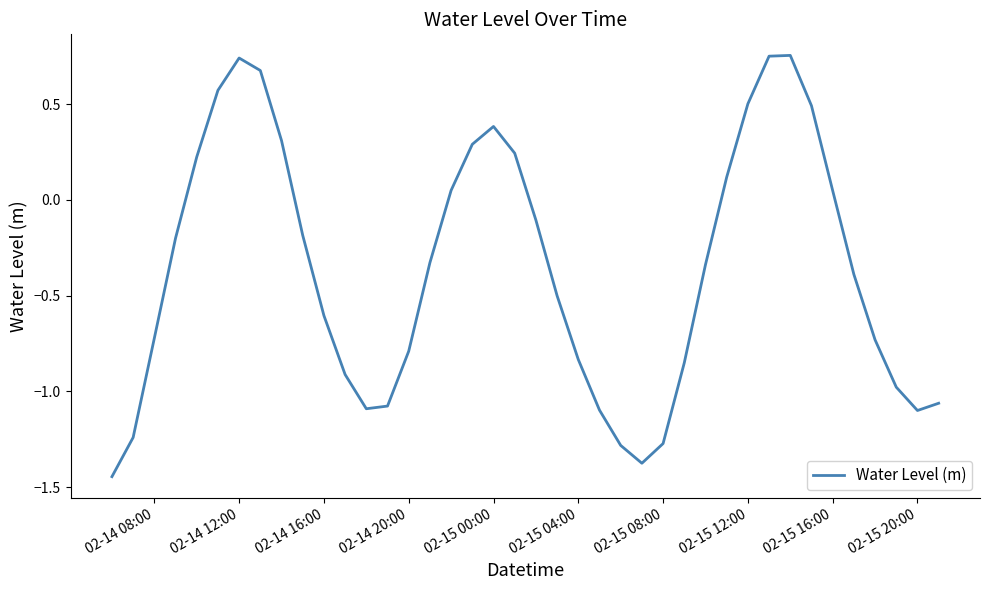

What is the difference between the maximum and minimum values?

2.2